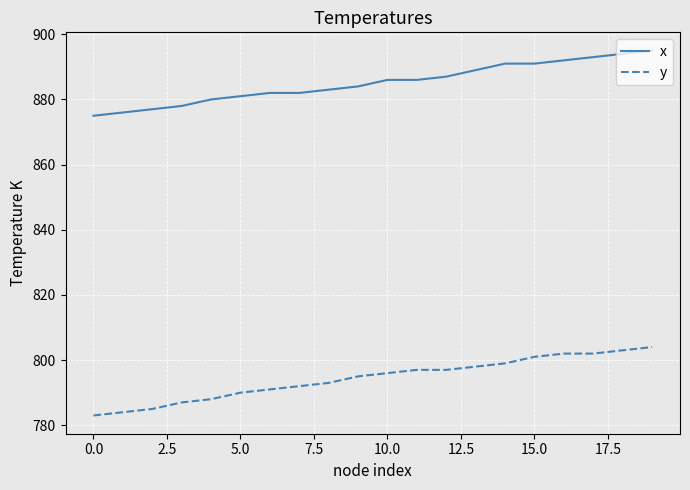

What is the minimum value shown in the chart?

783